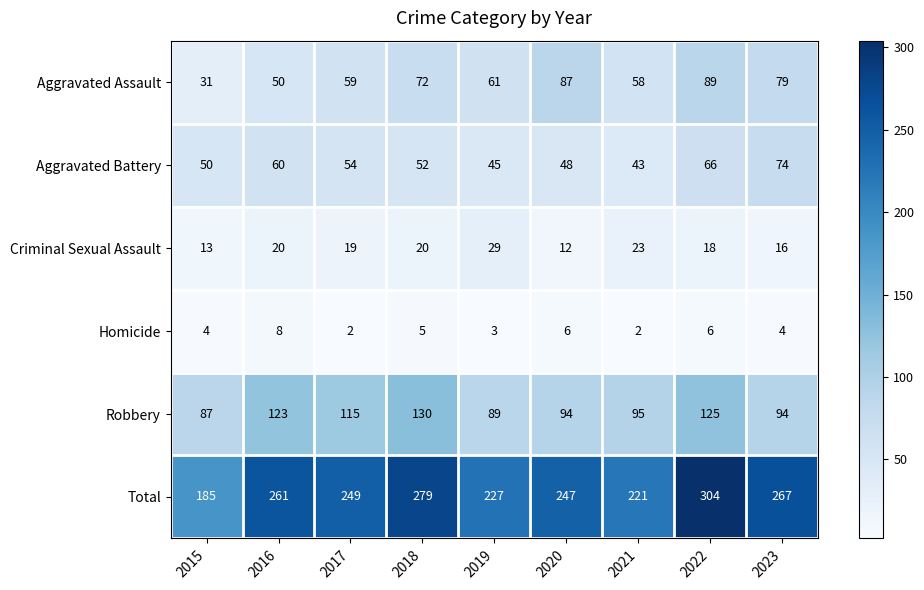

What is the smallest value displayed?

2